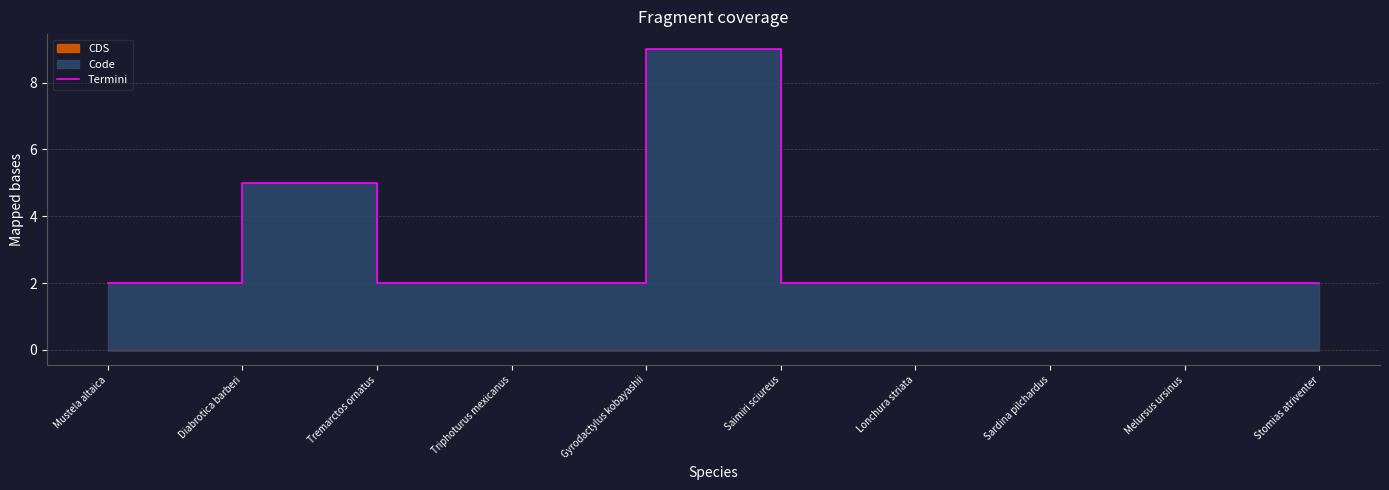

Approximately how many times larger is the value at Sardina pilchardus compared to Triphoturus mexicanus?

1.0